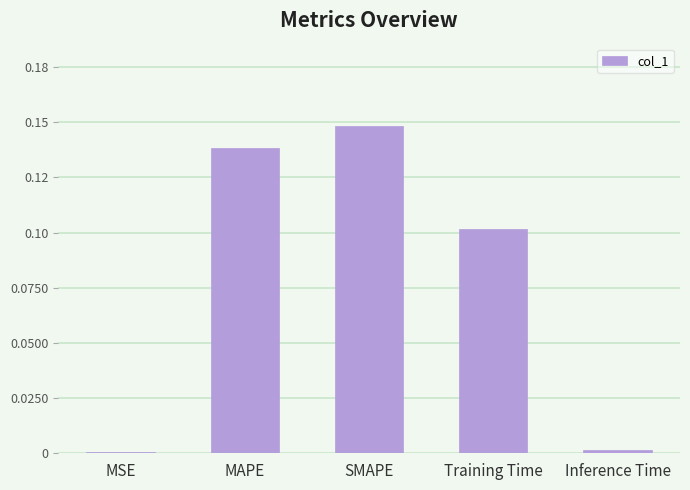

Reading left to right, extract all data points from this chart.

0.0	0.1	0.1	0.1	0.0